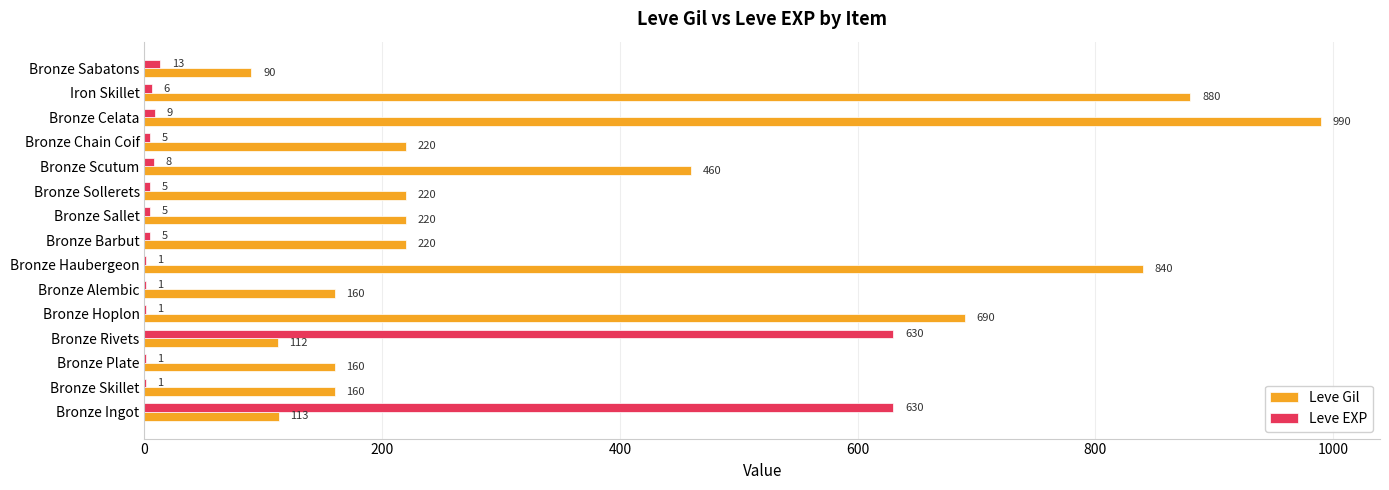

Which series changed the most between Bronze Hoplon and Bronze Sollerets?

Leve Gil